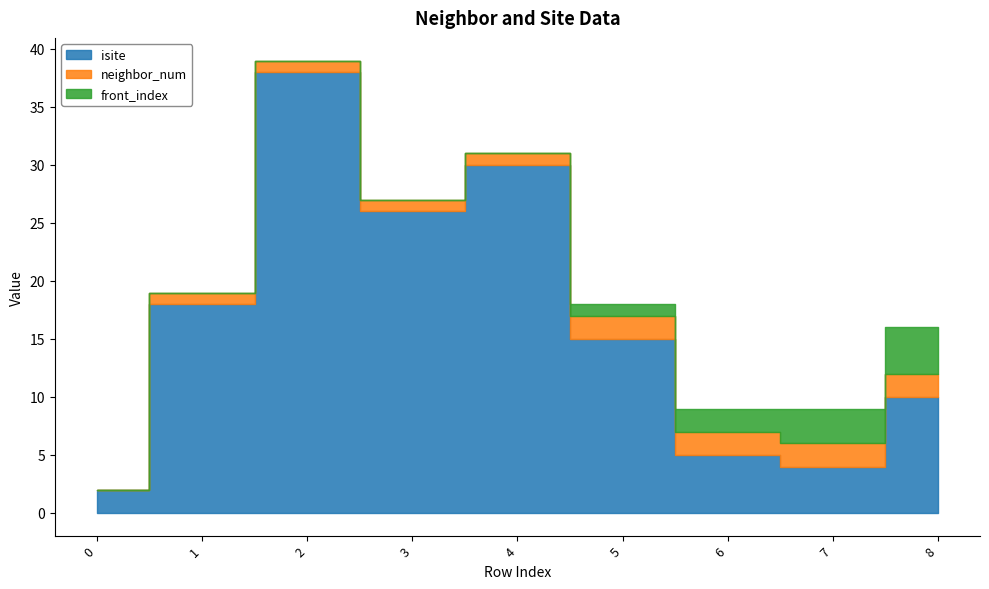

Which category has the highest value in the neighbor_num series?

5